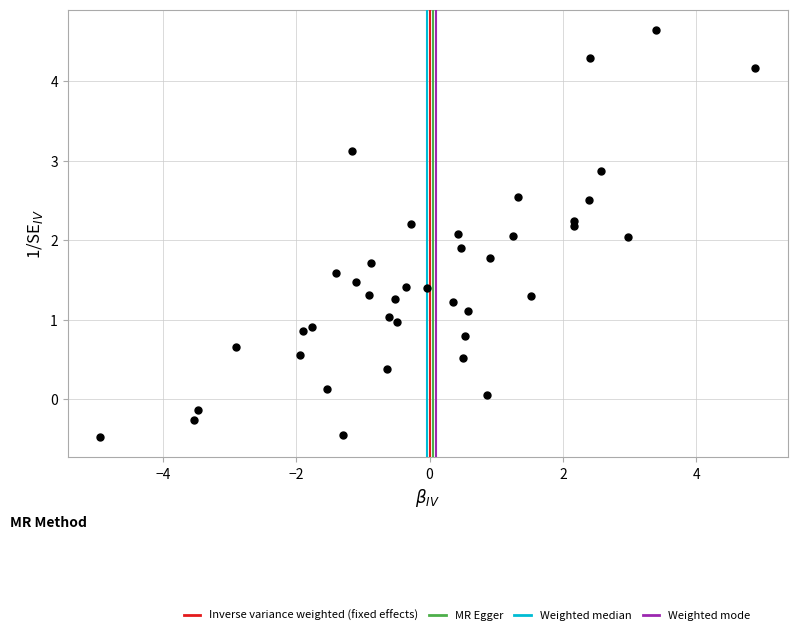

What is the range of Y values (max minus min)?

5.1